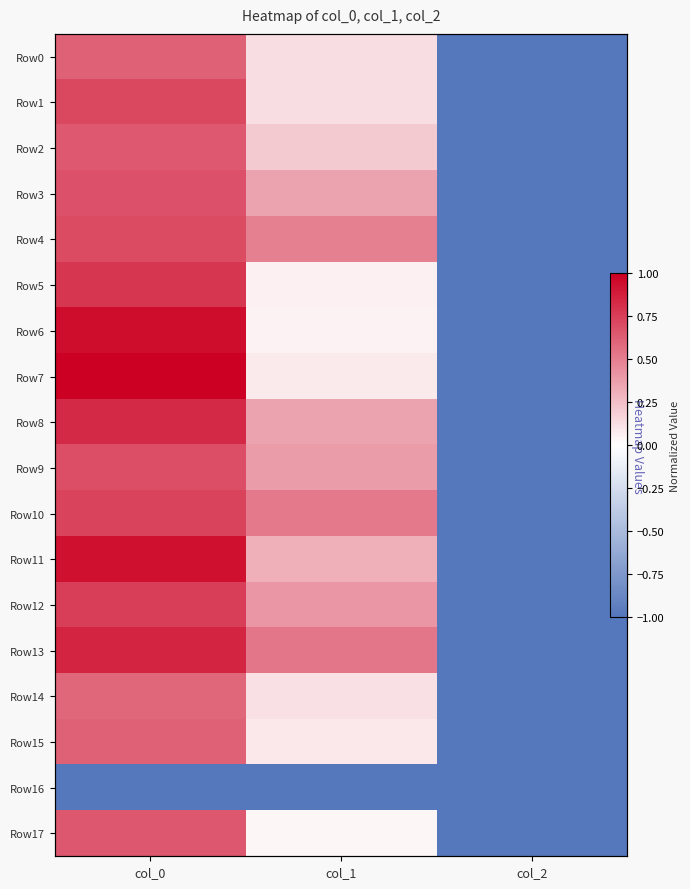

What is the sum of the Row0 values at col_1 and col_2?

-0.9